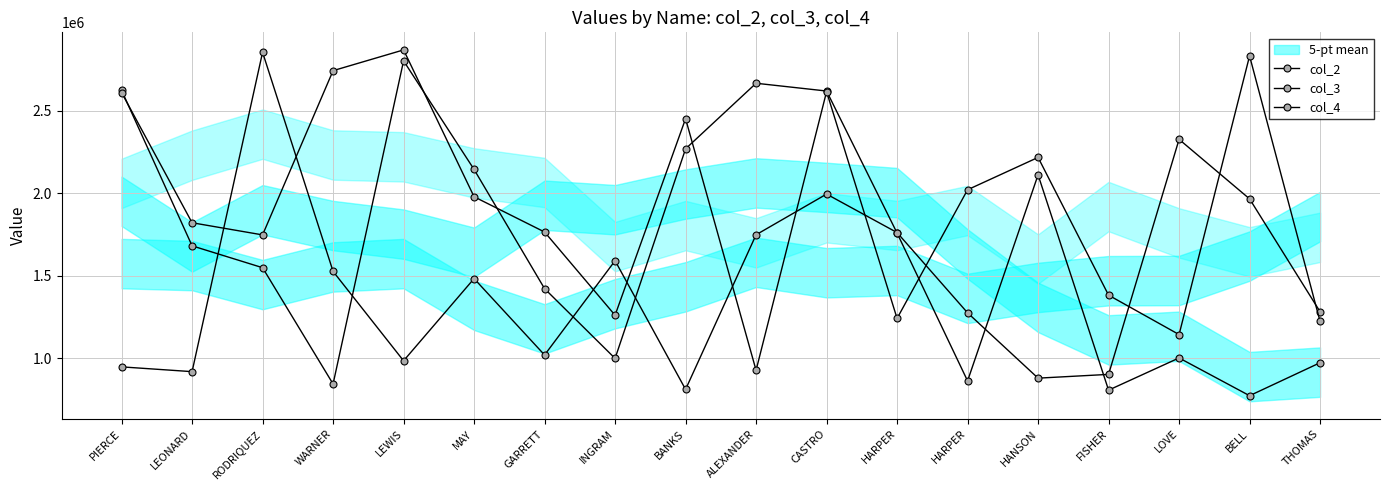

Which category has the highest value across all series?

LEWIS